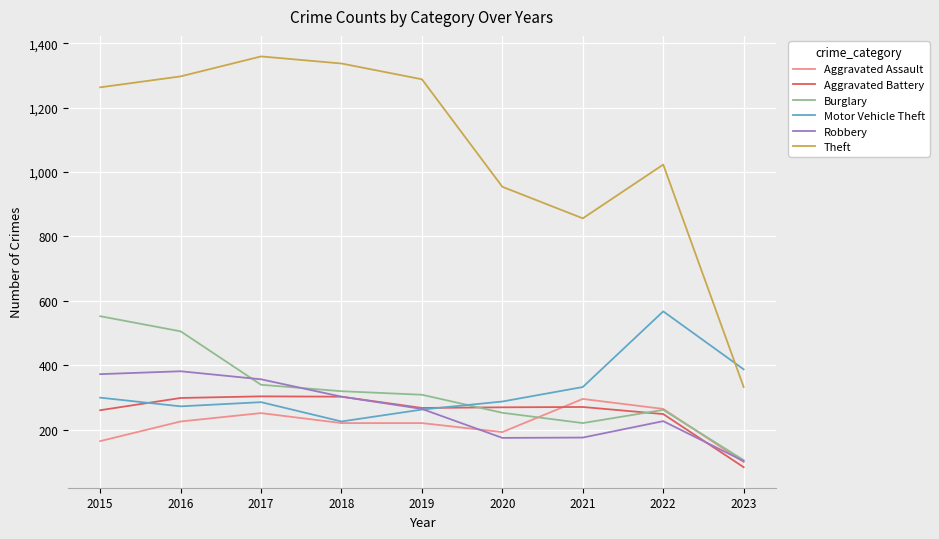

How many times do Motor Vehicle Theft and Theft cross each other?

1